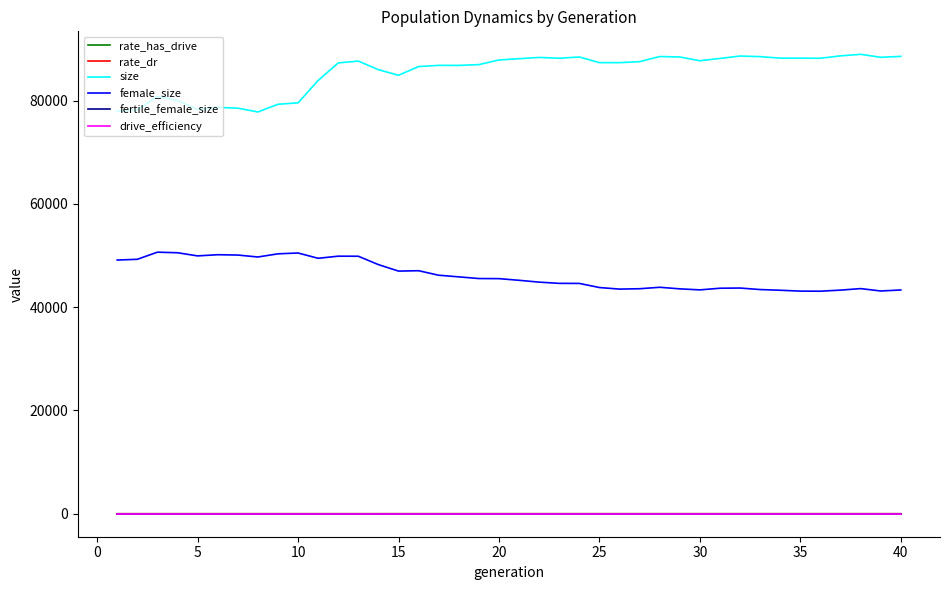

Which series has the largest total across all categories?

size